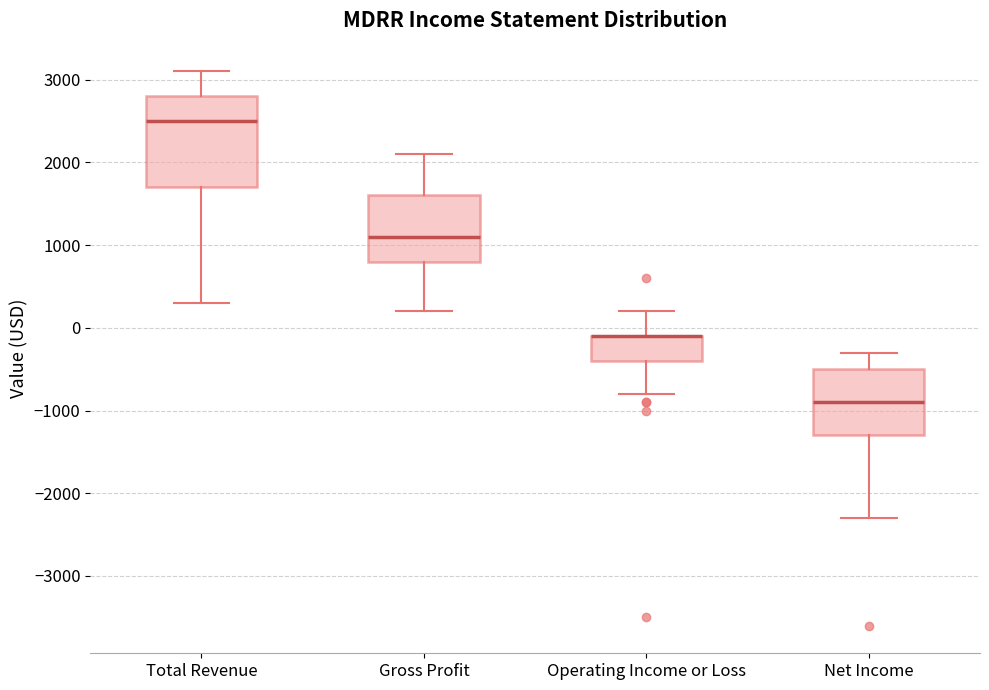

Reading left to right, read every box against the y-axis: the position of its median line, the range the box covers, and the ends of its whiskers. The values are not printed on the chart, so give them approximately, as read against the axis.

Total Revenue: median 2500, box 1700 to 2800, whiskers 300 to 3100
Gross Profit: median 1100, box 800 to 1600, whiskers 200 to 2100
Operating Income or Loss: median -100 (drawn on the box's upper edge), box -400 to -100, whiskers -800 to 200
Net Income: median -900, box -1300 to -500, whiskers -2300 to -300